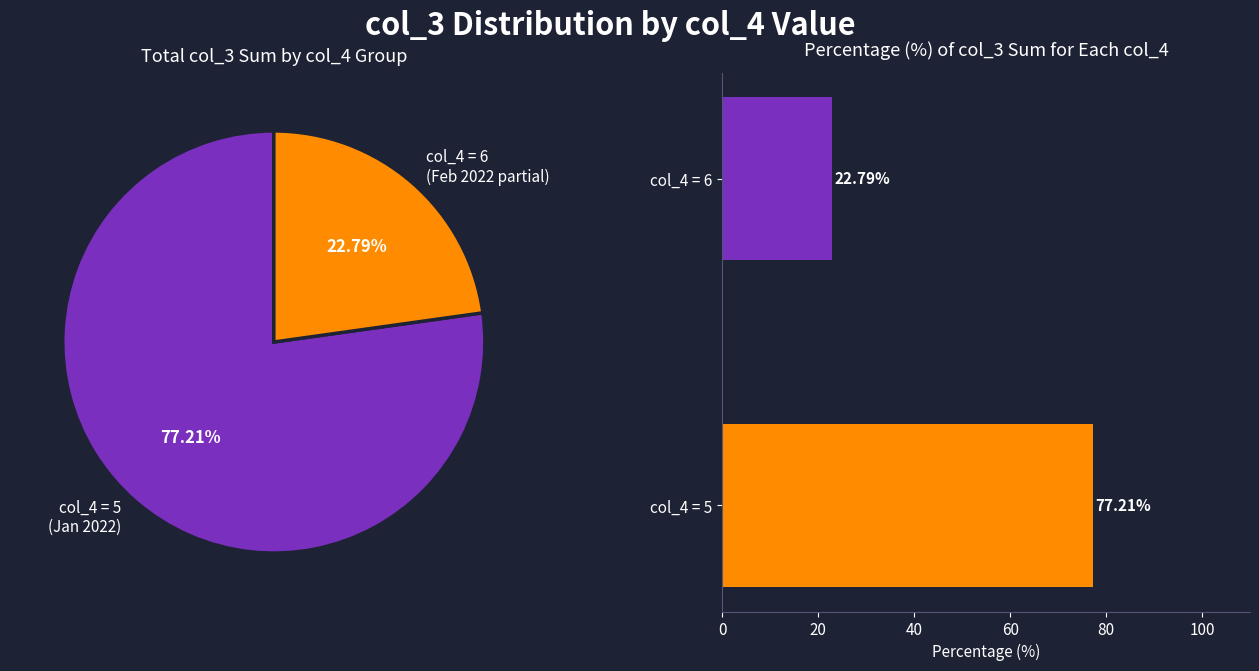

What is the largest slice in the pie chart?

col_4 = 5